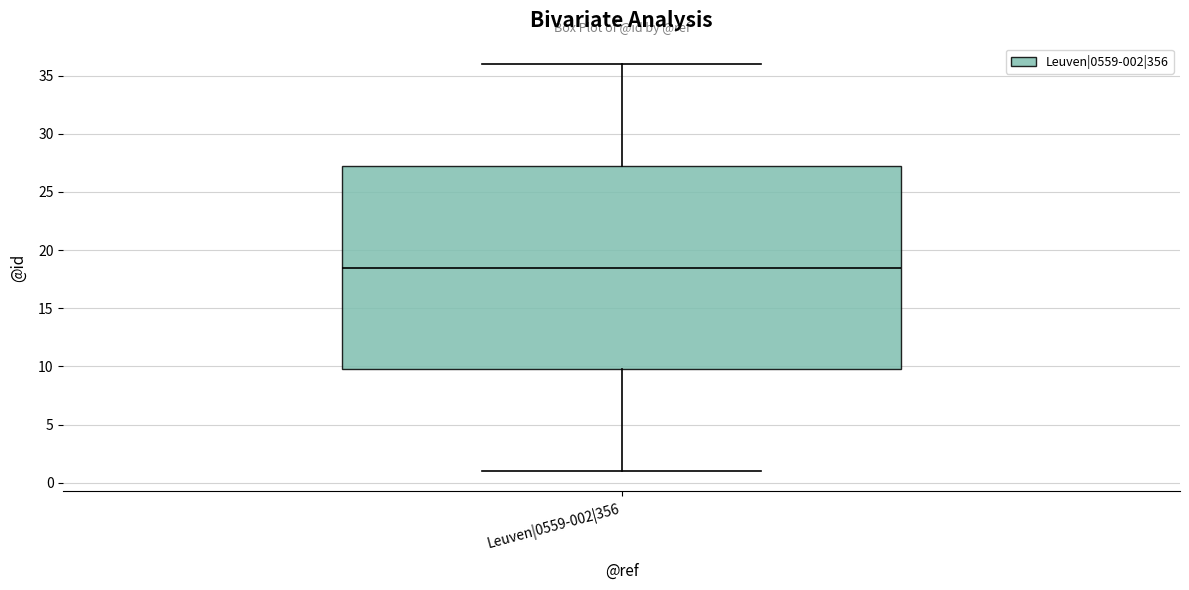

Read this box plot against the y-axis: the position of the median line, the range covered by the box, and the ends of both whiskers. The values are not printed on the chart, so give them approximately, as read against the axis.

median 18.5, box 10.0 to 27.5, whiskers 1.0 to 36.0